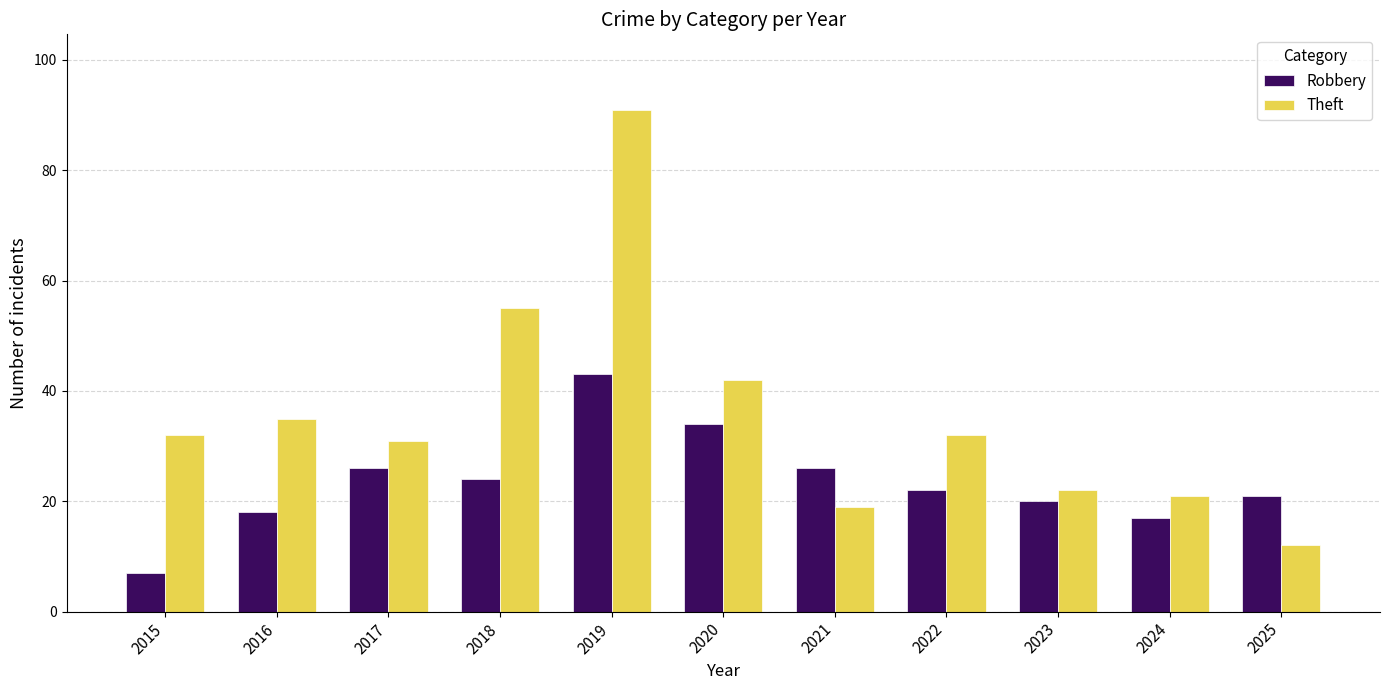

Are the bars horizontal?

No